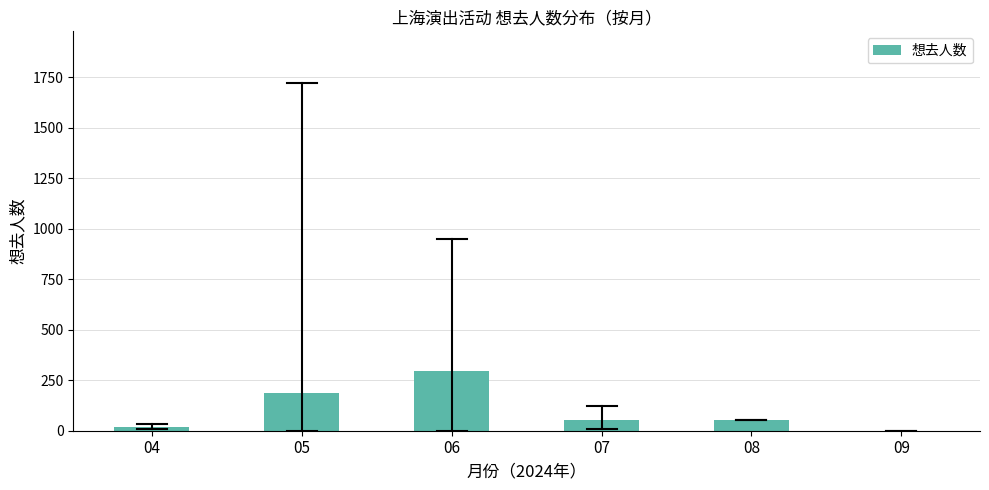

What is the maximum value shown in the chart?

296.3